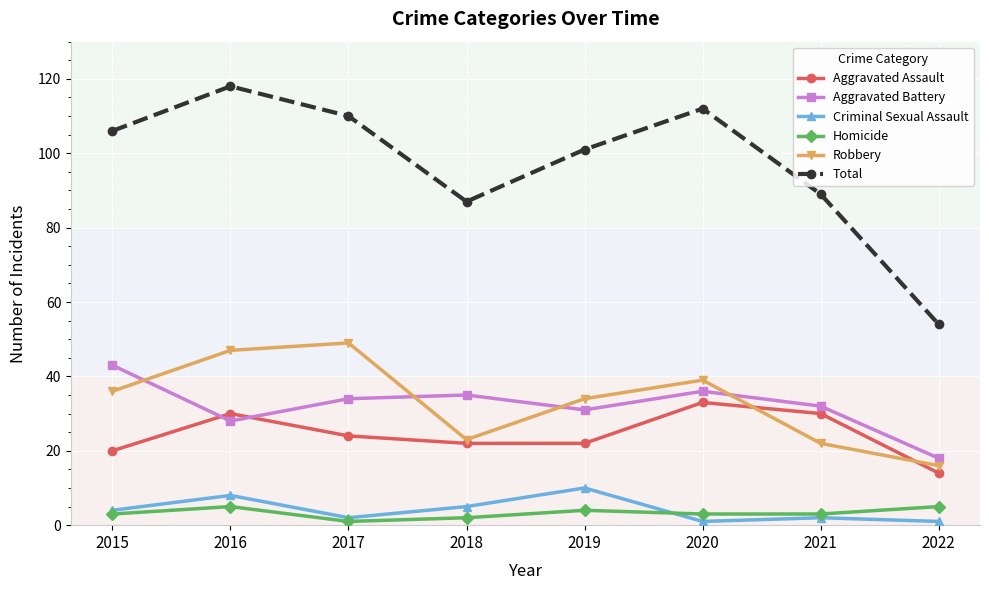

What is the approximate value of Homicide at 2020?

3